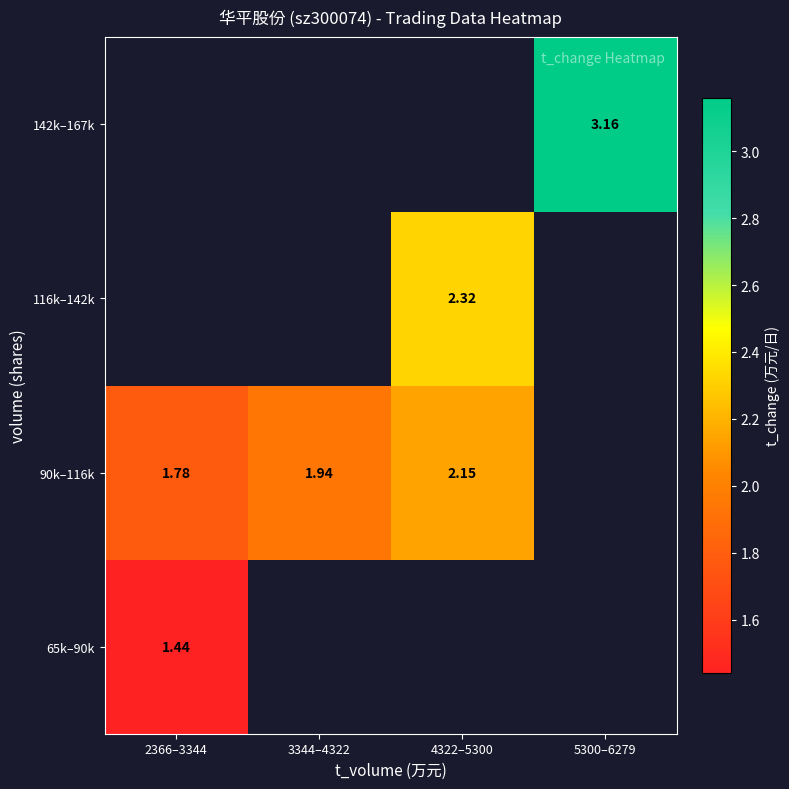

Is the value of 142k–167k at 5300–6279 greater than the value of 116k–142k at 4322–5300?

Yes